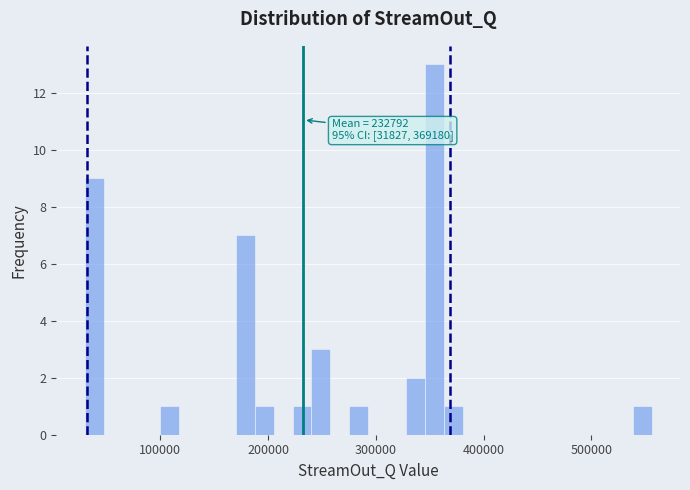

Read against the x-axis, roughly where is the centre of the tallest bar?

350000